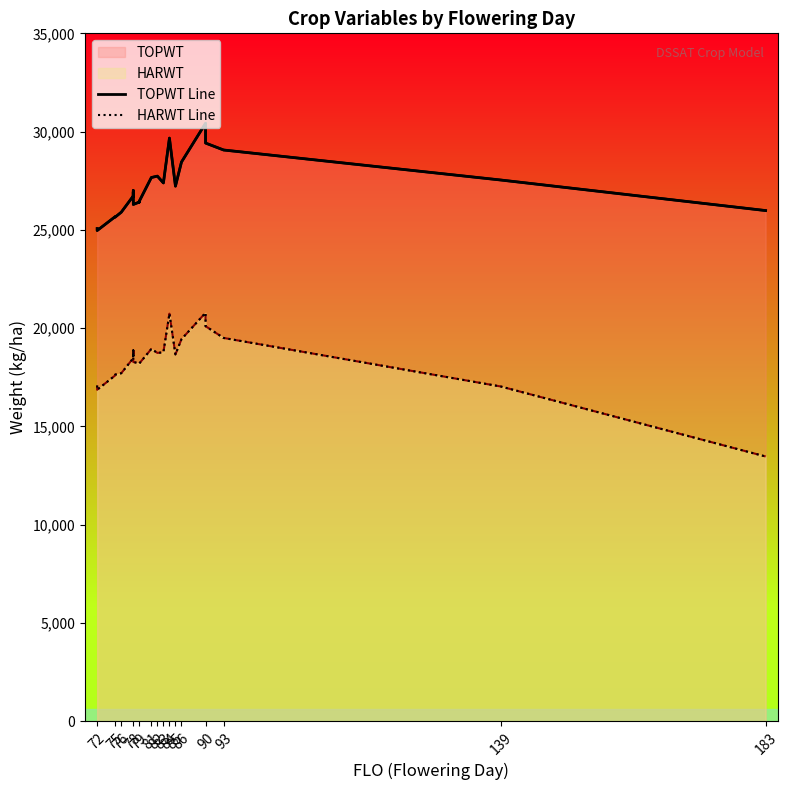

What is the value of the TOPWT Line point at the 15th from the left?

27664